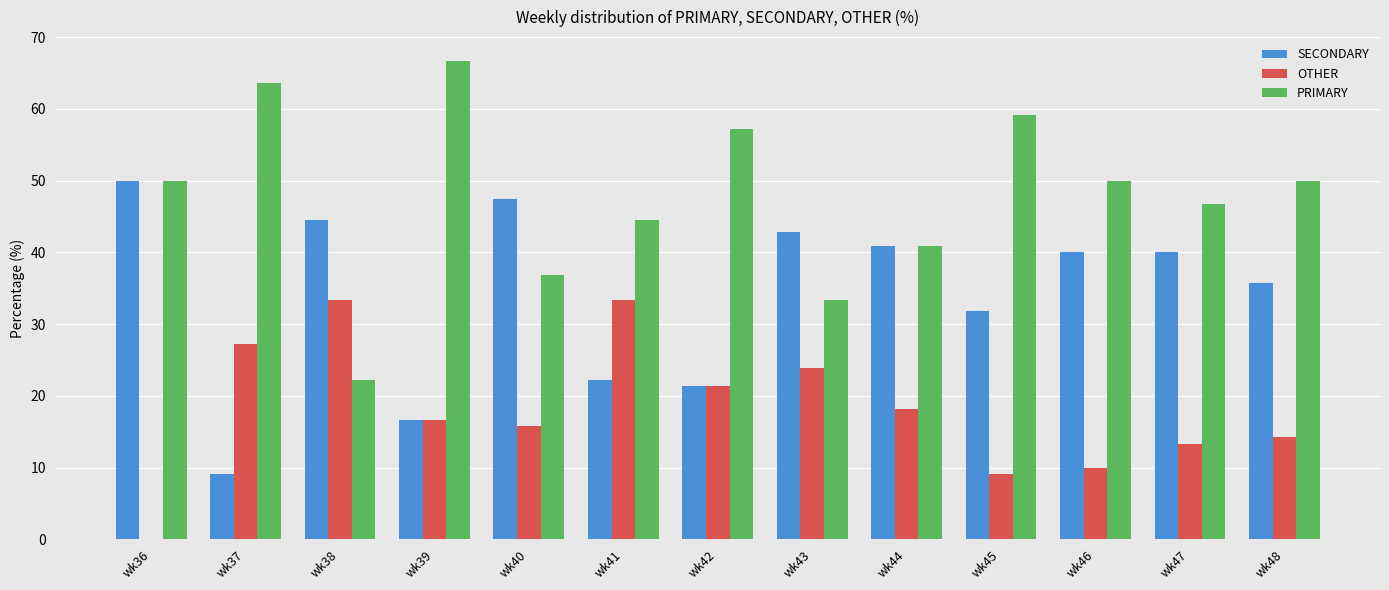

At which label does SECONDARY reach its peak?

wk36